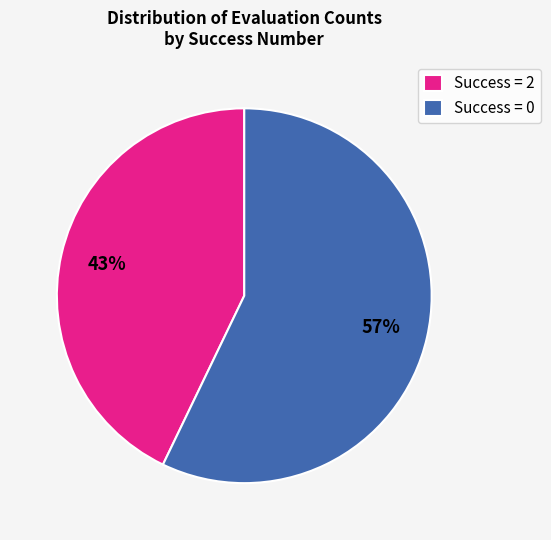

Which category accounts for the majority?

Success = 0